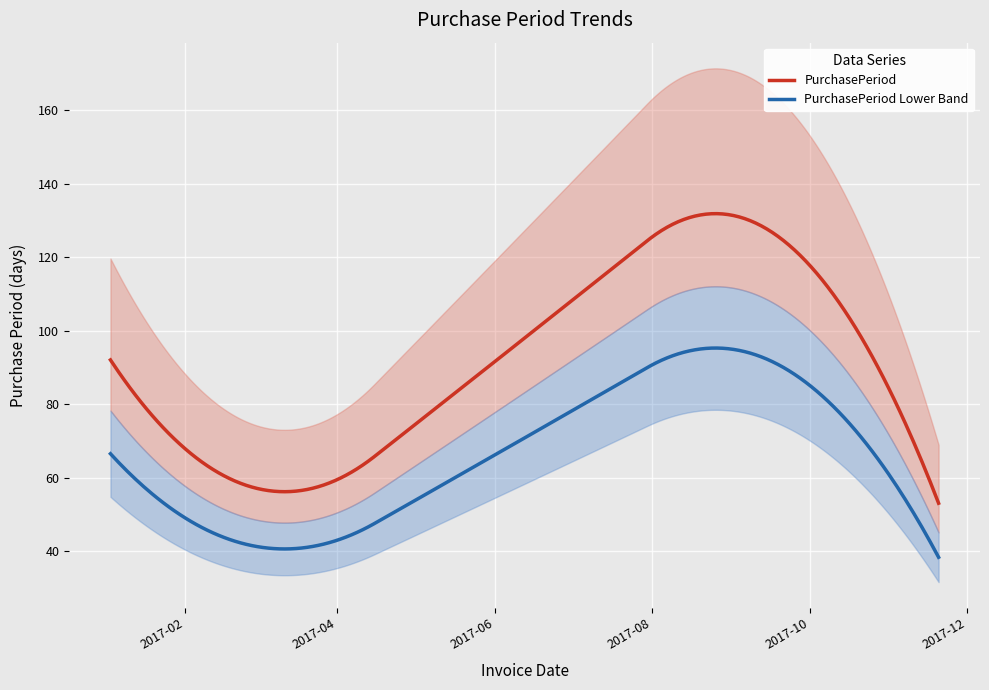

Is it true that the value at 2017-03-01 is 76?

False